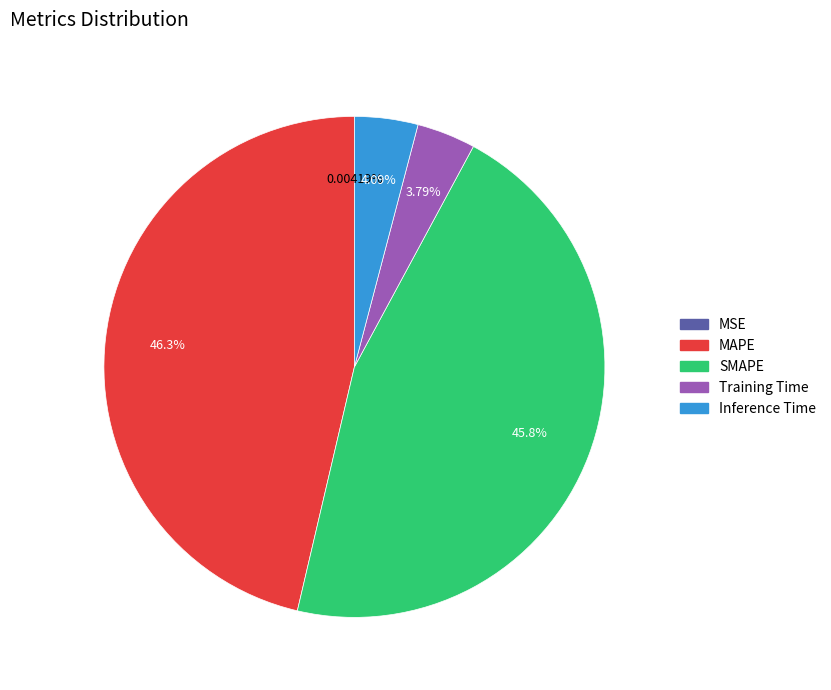

To the nearest percent, what percentage of the pie is MAPE?

46%